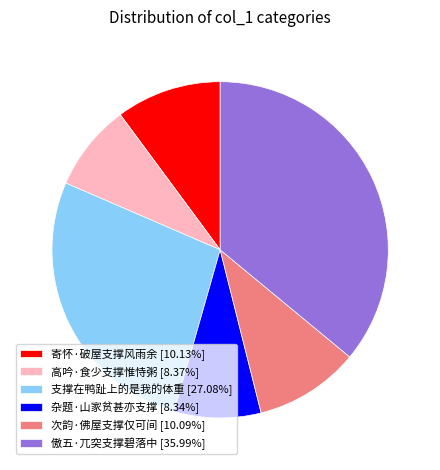

Is it true that 高吟·食少支撑惟恃粥 is 8% of the pie?

True